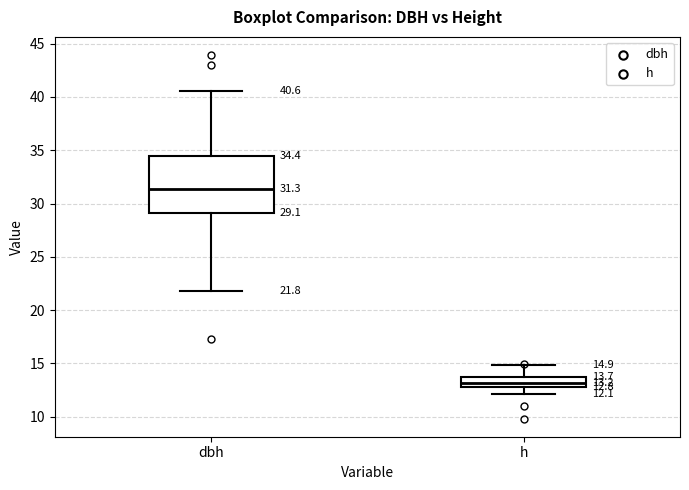

Which box is the tallest, from its lower edge to its upper edge?

dbh